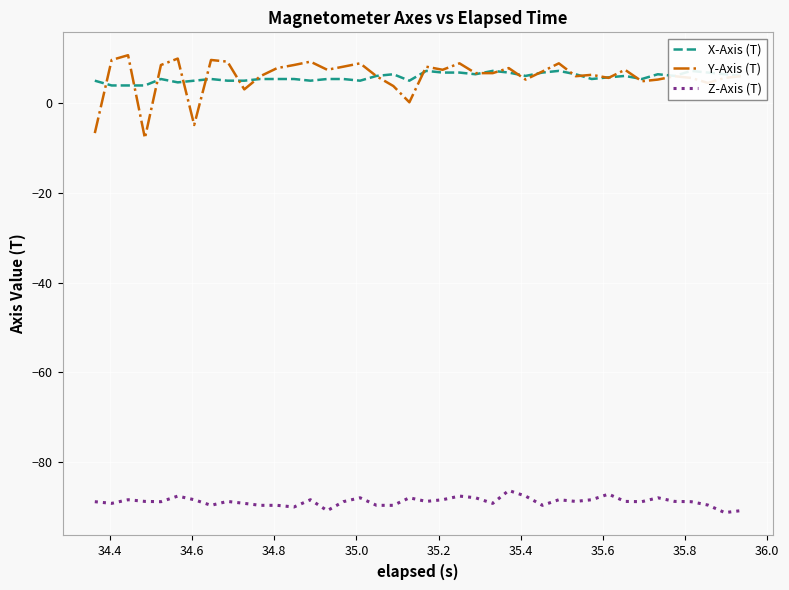

At how many categories does at least one series exceed -27?

40